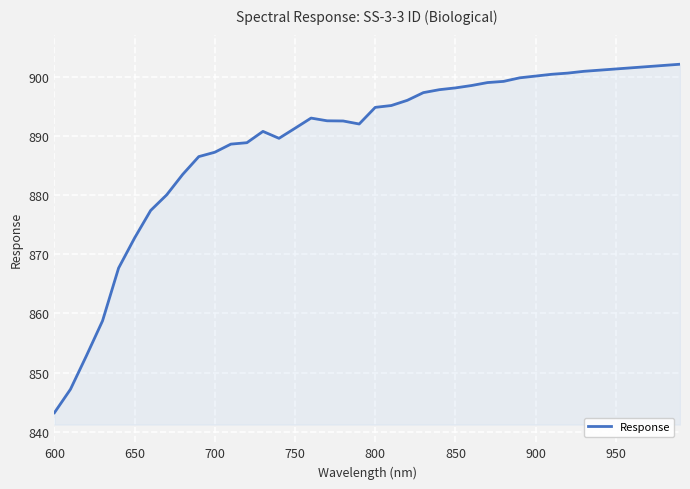

What is the minimum value shown in the chart?

843.2